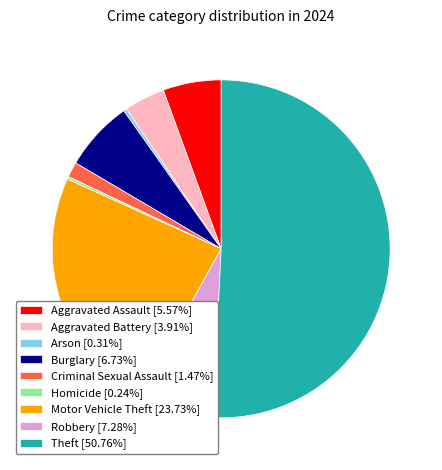

Which has a higher value, Motor Vehicle Theft or Burglary?

Motor Vehicle Theft